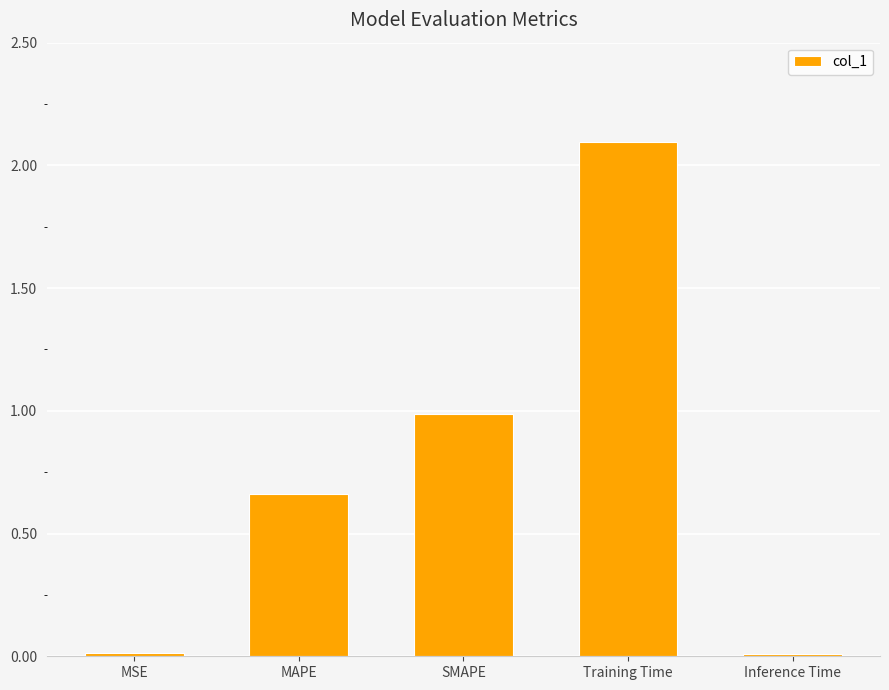

What position from the left is Inference Time?

5